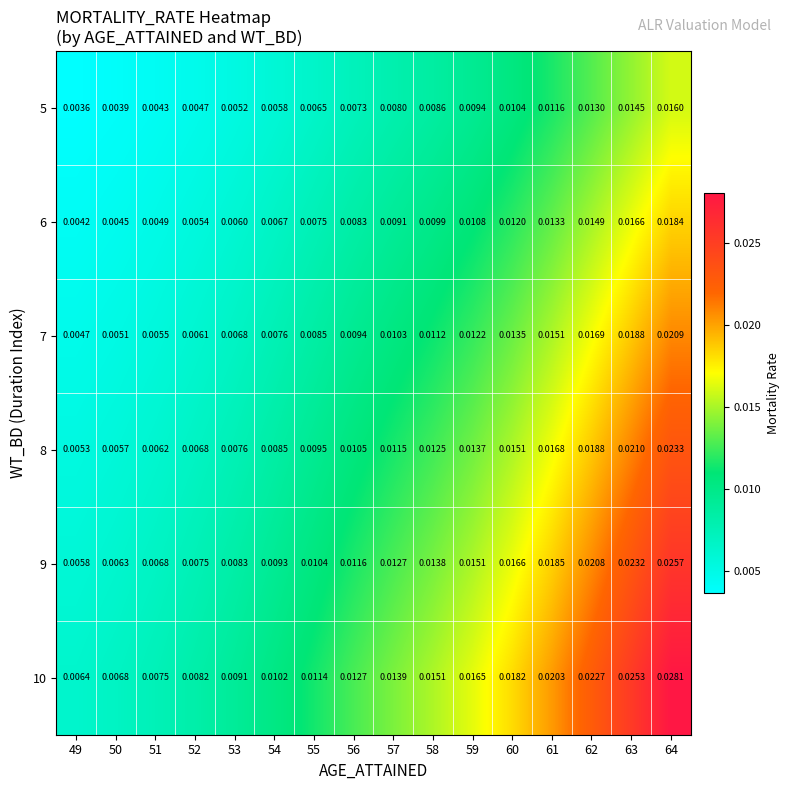

Is the value of 6 at 54 greater than the value of 10 at 49?

Yes